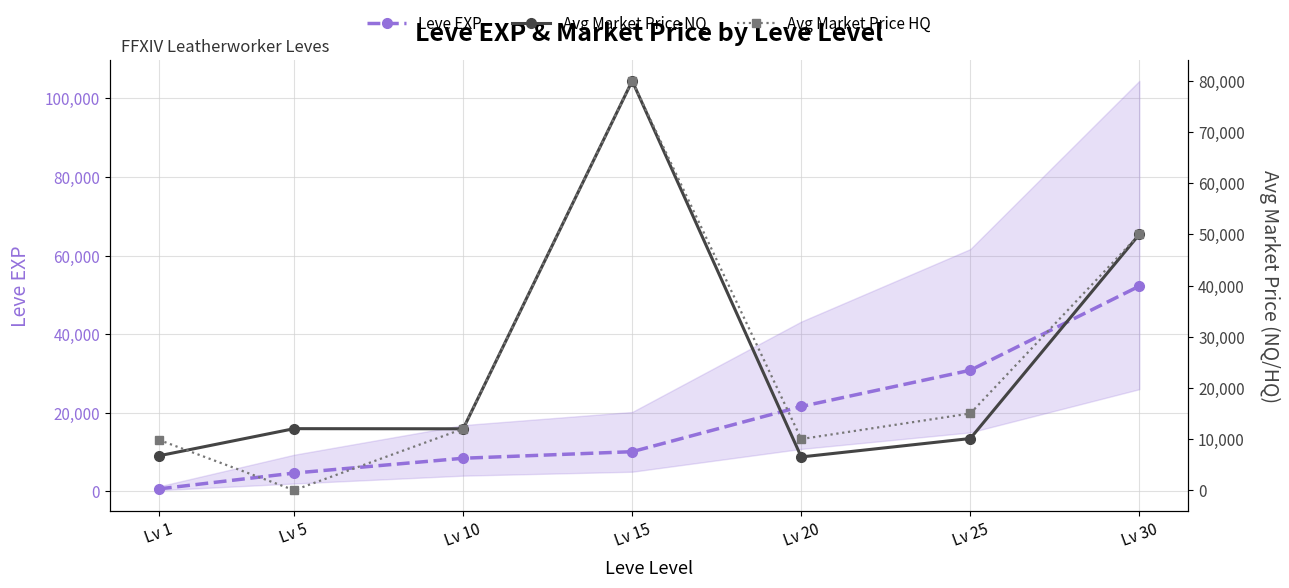

What is the sum of the Leve EXP values at Lv 25 and Lv 15?

40920